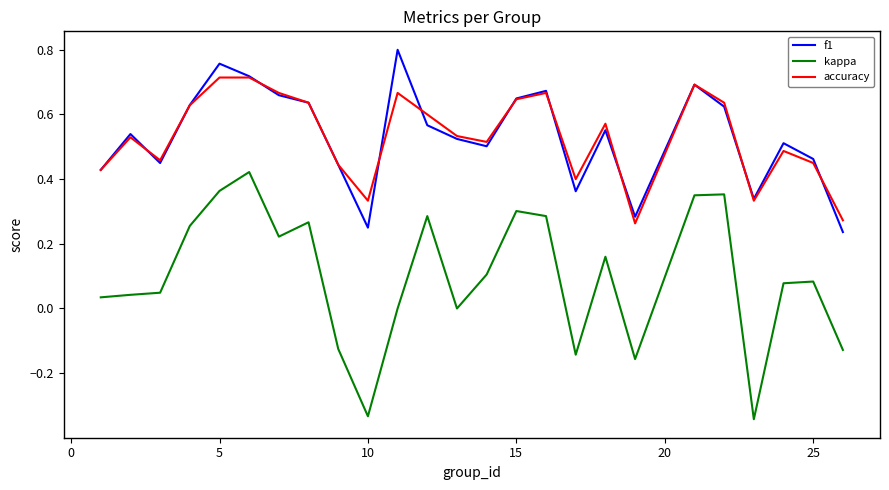

True or false: f1 and kappa cross at least once.

False